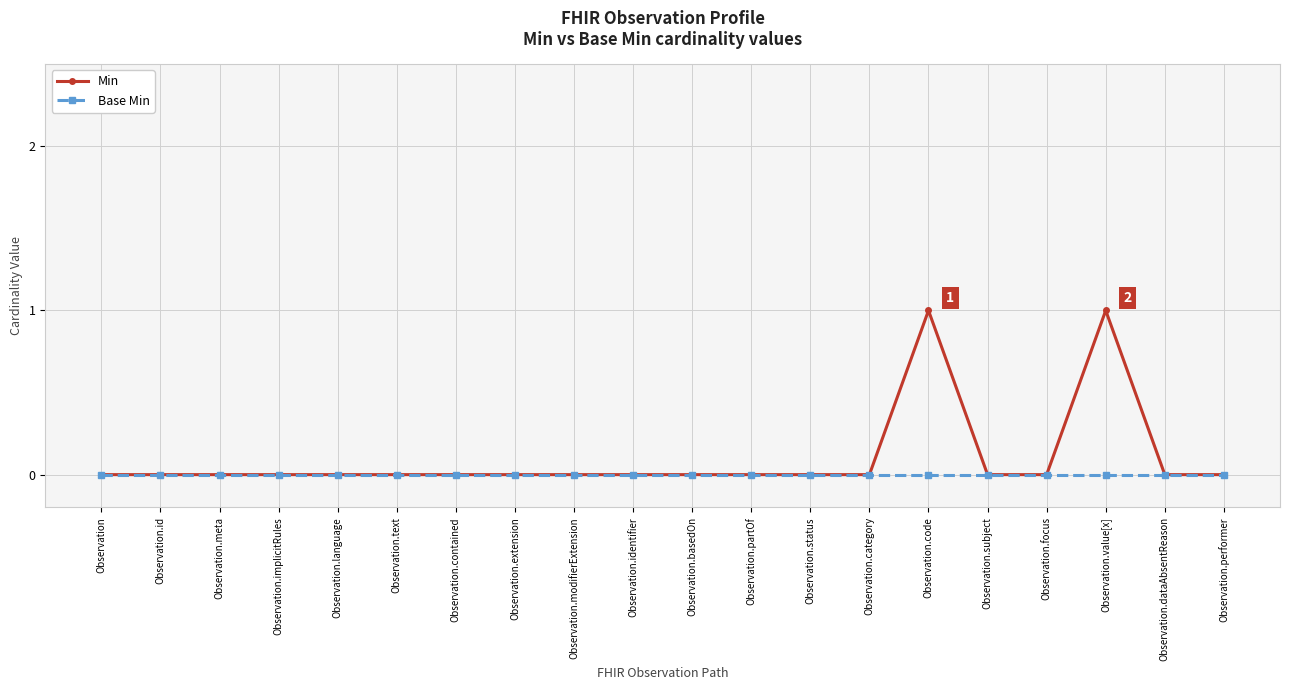

Is it true that Min equals 0 at Observation.code?

False